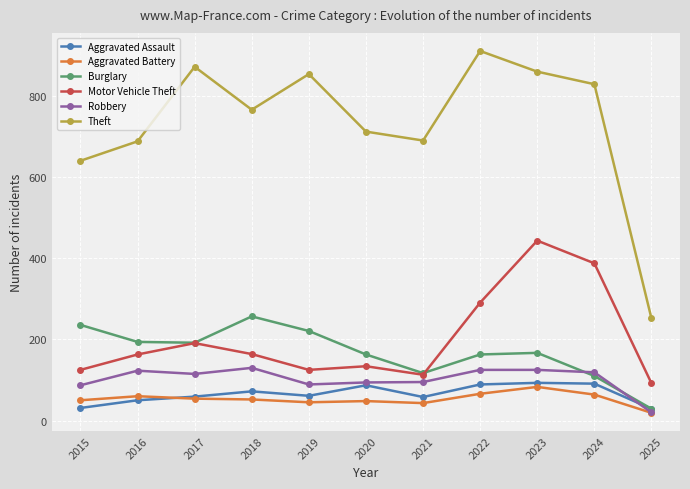

What is the sum of all Motor Vehicle Theft values?

2230